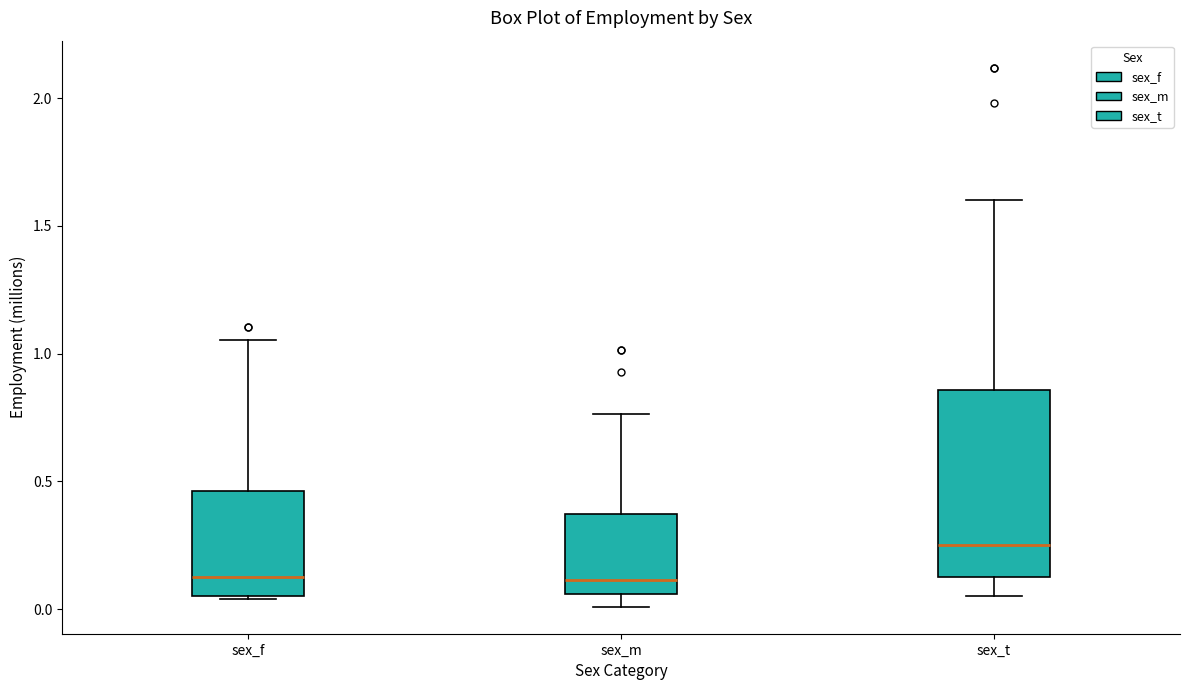

Where does the upper whisker of the box for sex_t end on the y-axis? The values are not printed on the chart, so give them approximately, as read against the axis.

1.60